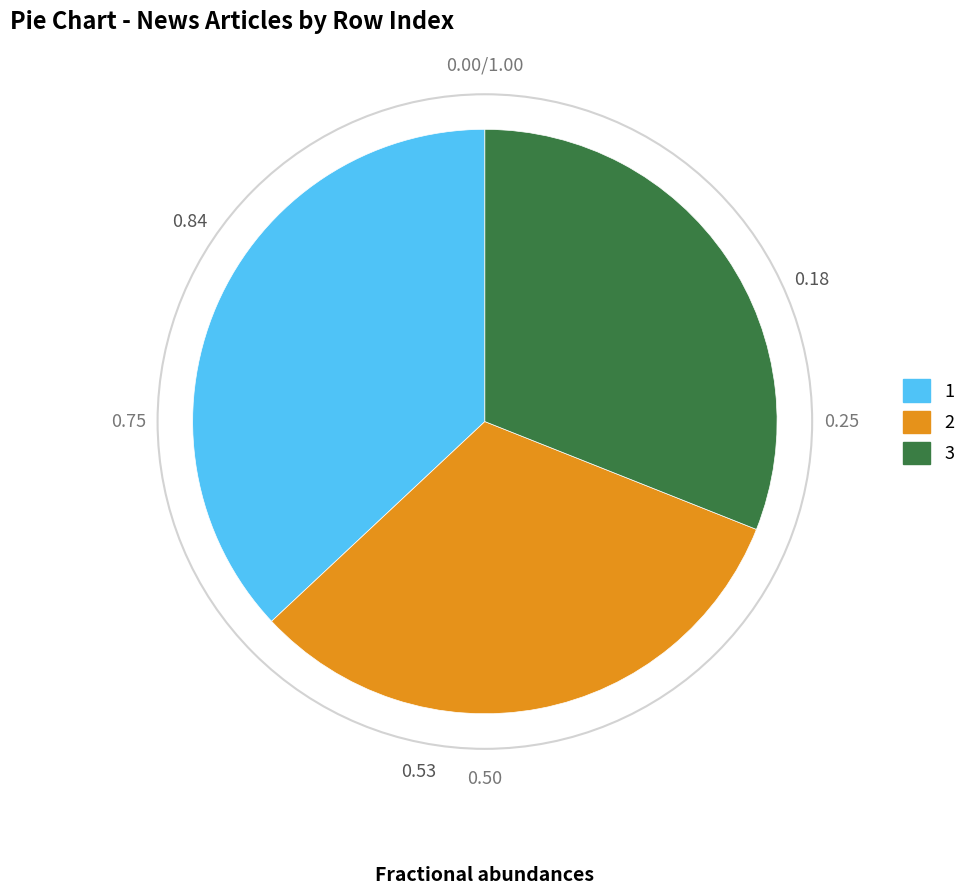

Rank the categories by value from lowest to highest.

3, 2, 1